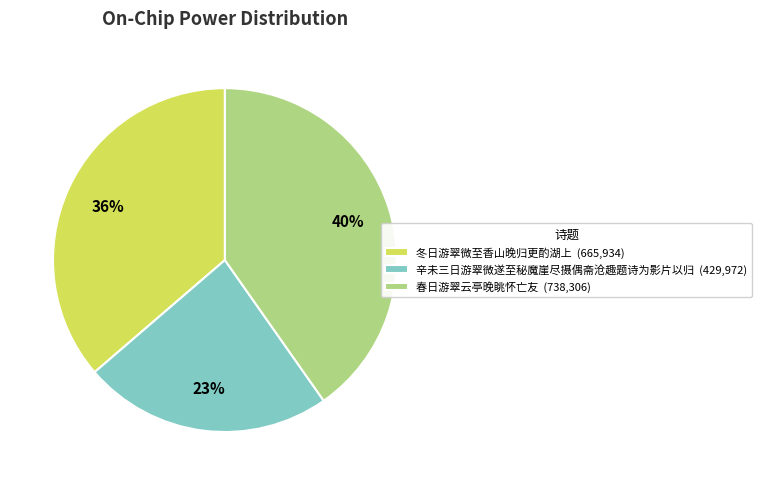

Count the number of slices in the pie.

3